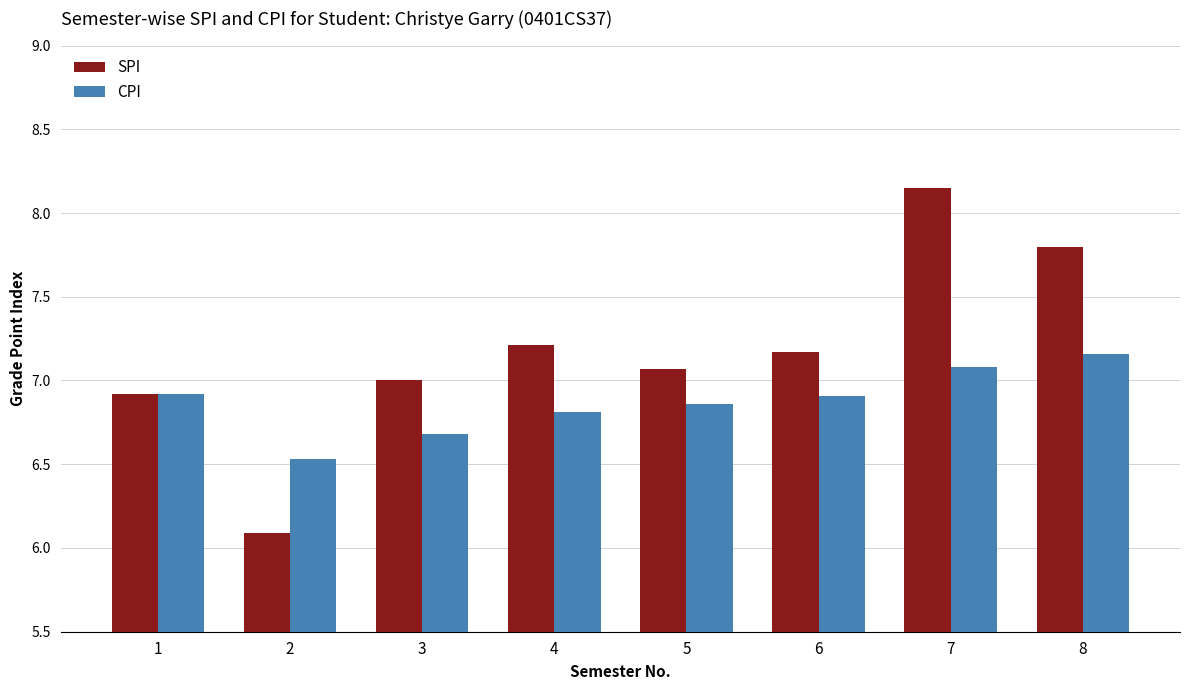

At which category is the sum across all series the highest?

7